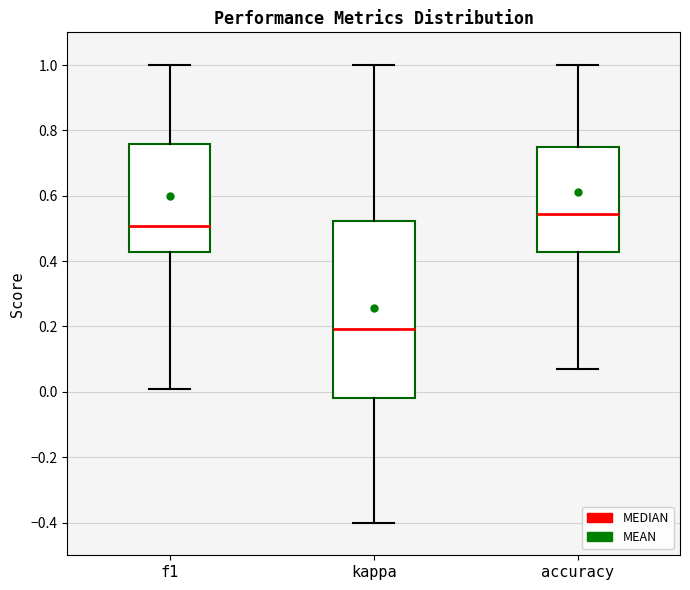

Reading left to right, read every box against the y-axis: the position of its median line, the range the box covers, and the ends of its whiskers. The values are not printed on the chart, so give them approximately, as read against the axis.

f1: median 0.50, box 0.42 to 0.76, whiskers 0.00 to 1.00
kappa: median 0.20, box -0.02 to 0.52, whiskers -0.40 to 1.00
accuracy: median 0.54, box 0.42 to 0.76, whiskers 0.08 to 1.00